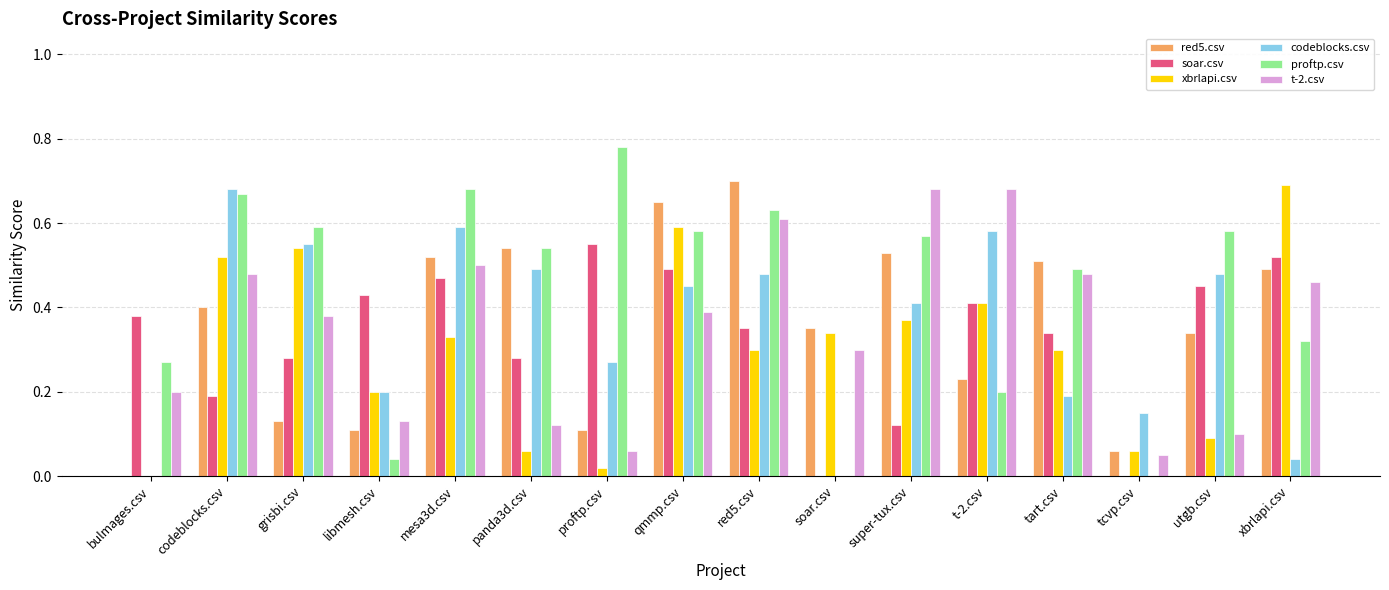

Does the chart contain stacked bars?

No